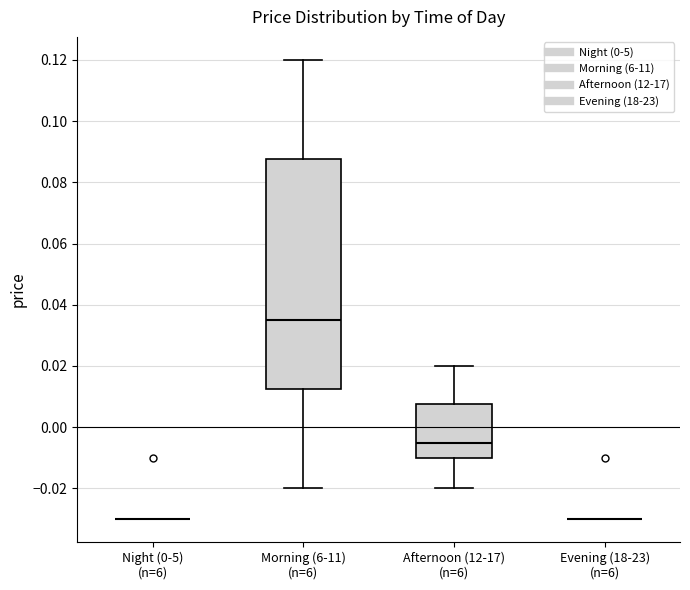

Reading left to right, transcribe this box plot: for each box, give where its median line is, the range the box spans, and where its two whiskers end, as read against the y-axis. The values are not printed on the chart, so give them approximately, as read against the axis.

Night (0-5) (n=6): box collapsed to a line at -0.030, whiskers -0.030 to -0.030
Morning (6-11) (n=6): median 0.036, box 0.012 to 0.088, whiskers -0.020 to 0.120
Afternoon (12-17) (n=6): median -0.004, box -0.010 to 0.008, whiskers -0.020 to 0.020
Evening (18-23) (n=6): box collapsed to a line at -0.030, whiskers -0.030 to -0.030